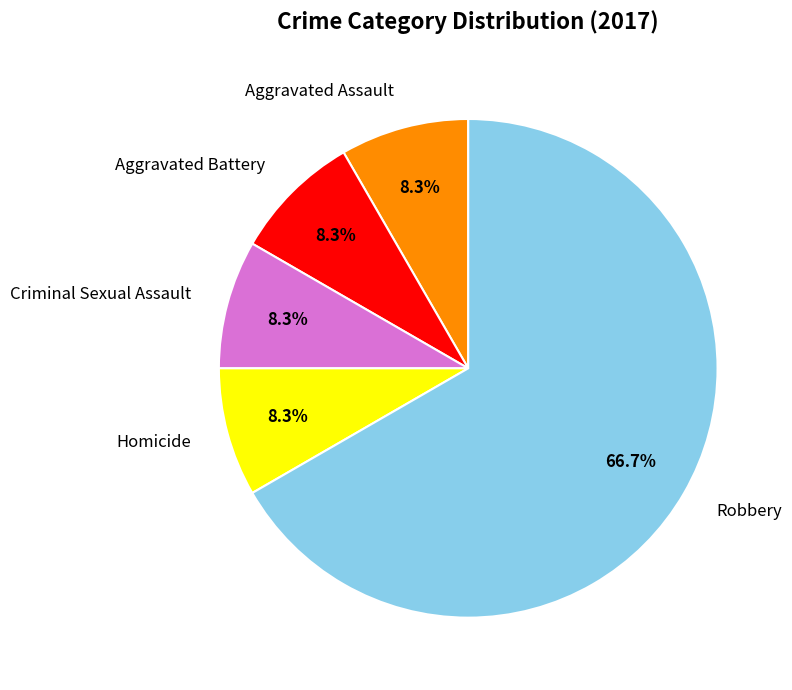

To the nearest percent, what percentage of the pie is Criminal Sexual Assault?

8%